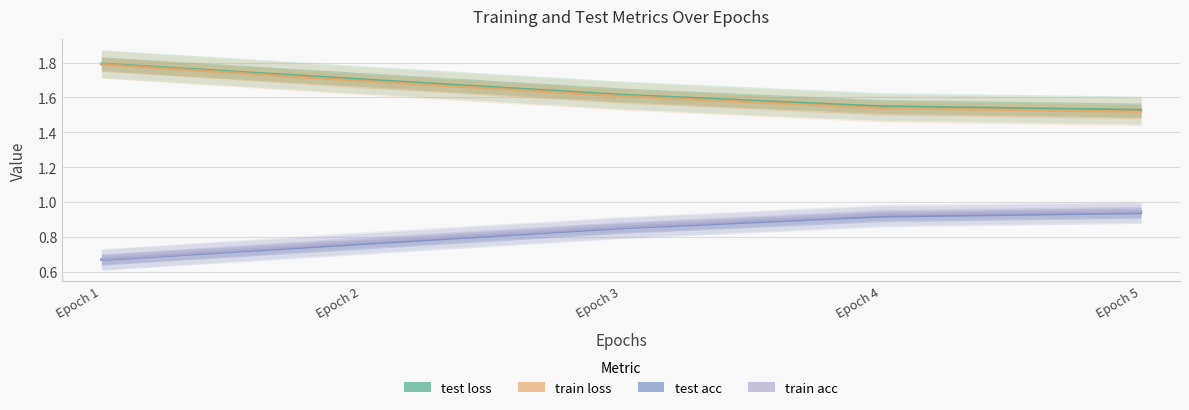

What is the difference between the maximum and minimum values in the test loss series?

0.3